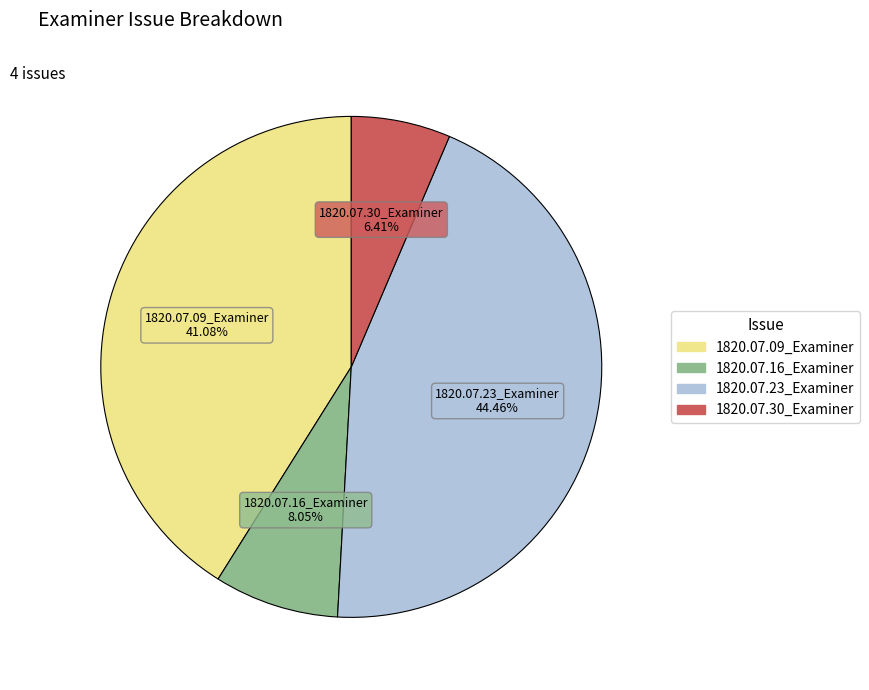

Between 1820.07.16_Examiner and 1820.07.30_Examiner, which is larger?

1820.07.16_Examiner